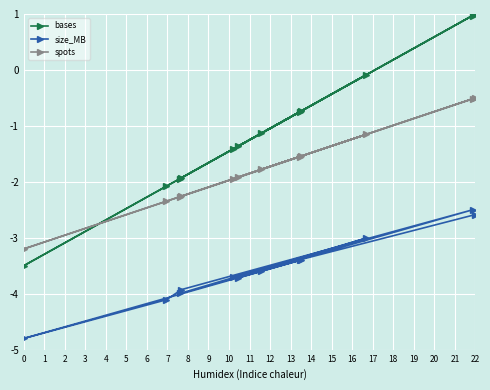

What is the difference between the second highest and second lowest values in the size_MB series?

1.5